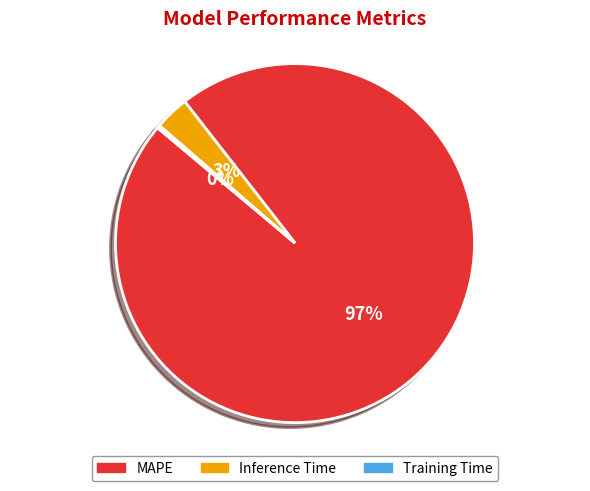

Is it true that Inference Time is 18% of the pie?

False